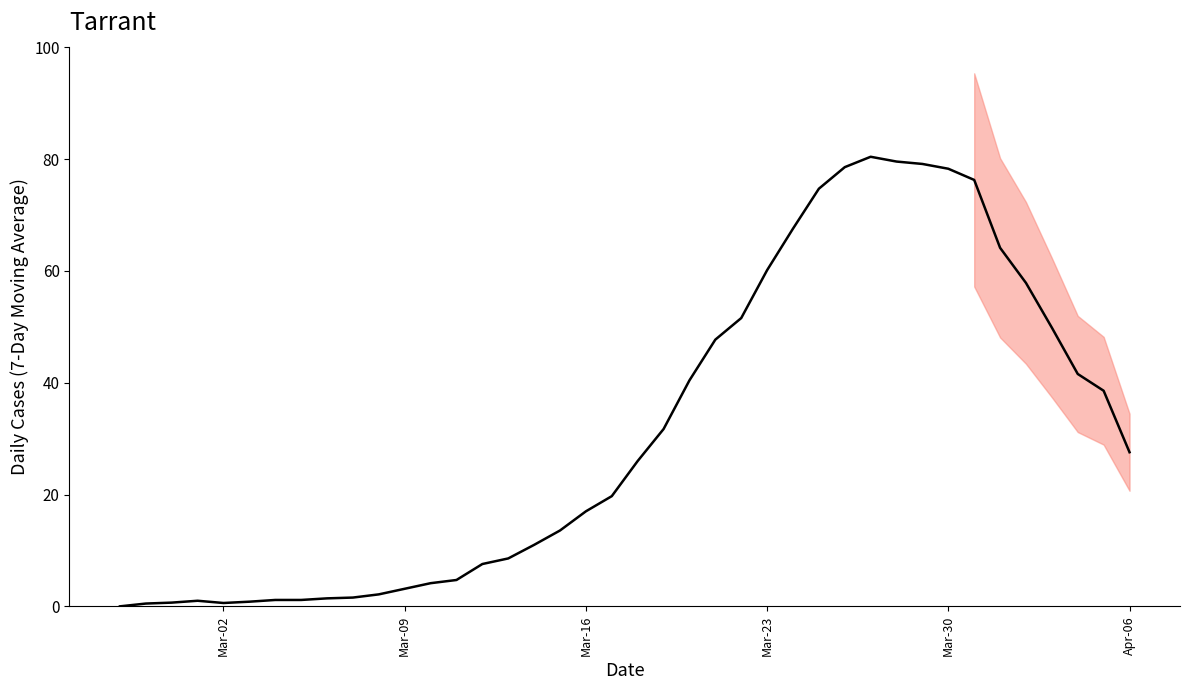

What is the value of the 18th point from the left?

13.6